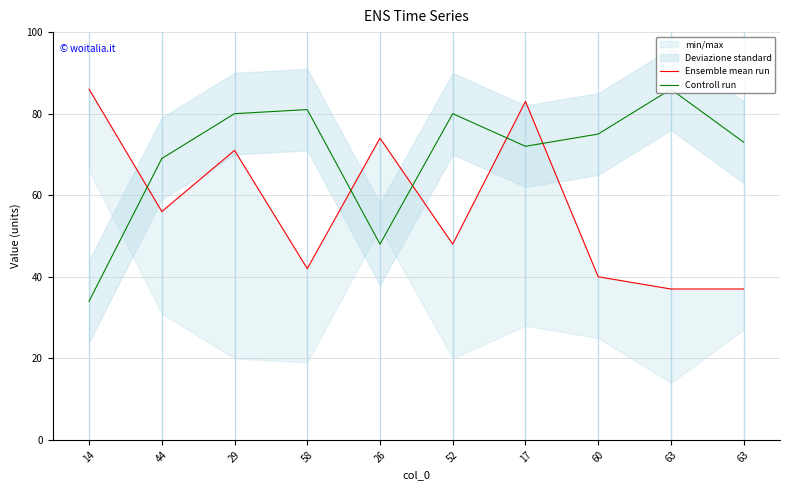

What is the total value across all series at 63?

123